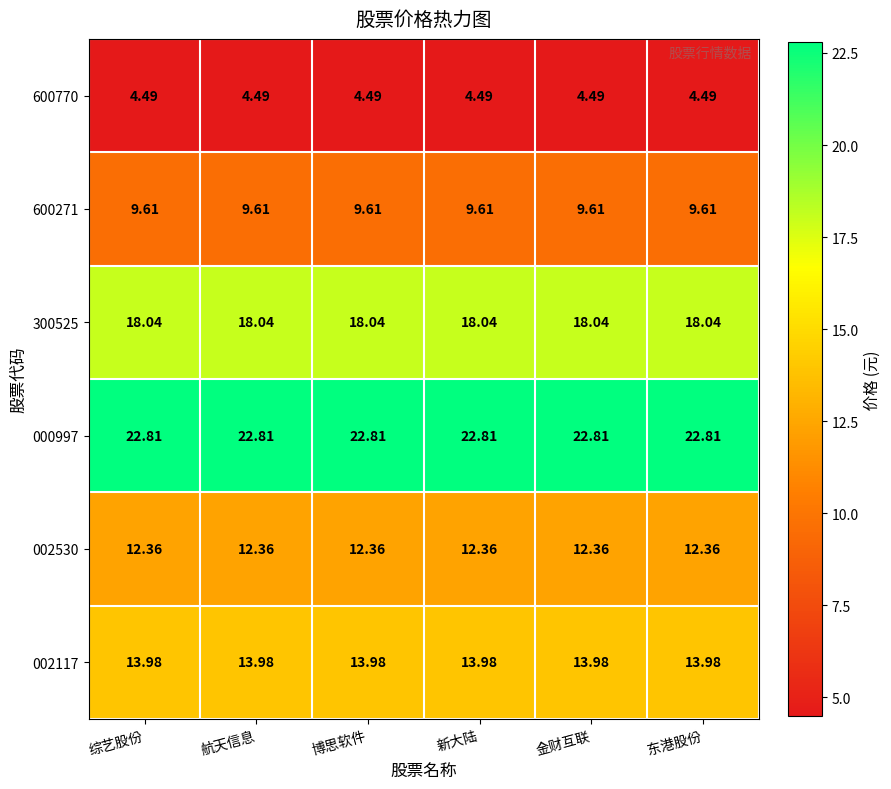

Count the number of data series in this chart.

6